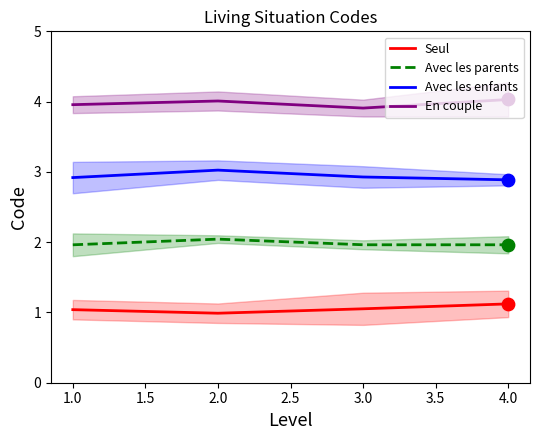

Is the value of Seul at 3.0 greater than the value of En couple at 4.0?

No